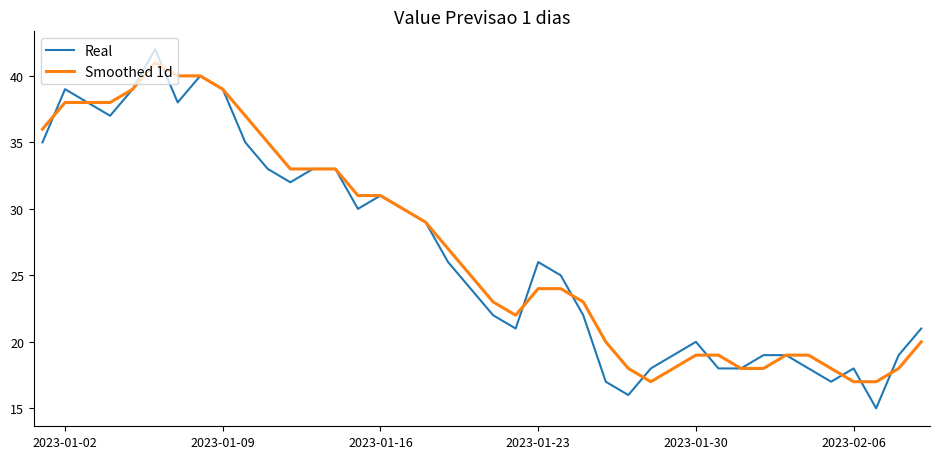

Reading left to right, transcribe all the data shown in this chart.

Real: 35	39	38	37	39	42	38	40	39	35	33	32	33	33	30	31	30	29	26	24	22	21	26	25	22	17	16	18	19	20	18	18	19	19	18	17	18	15	19	21
Smoothed 1d: 36	38	38	38	39	41	40	40	39	37	35	33	33	33	31	31	30	29	27	25	23	22	24	24	23	20	18	17	18	19	19	18	18	19	19	18	17	17	18	20